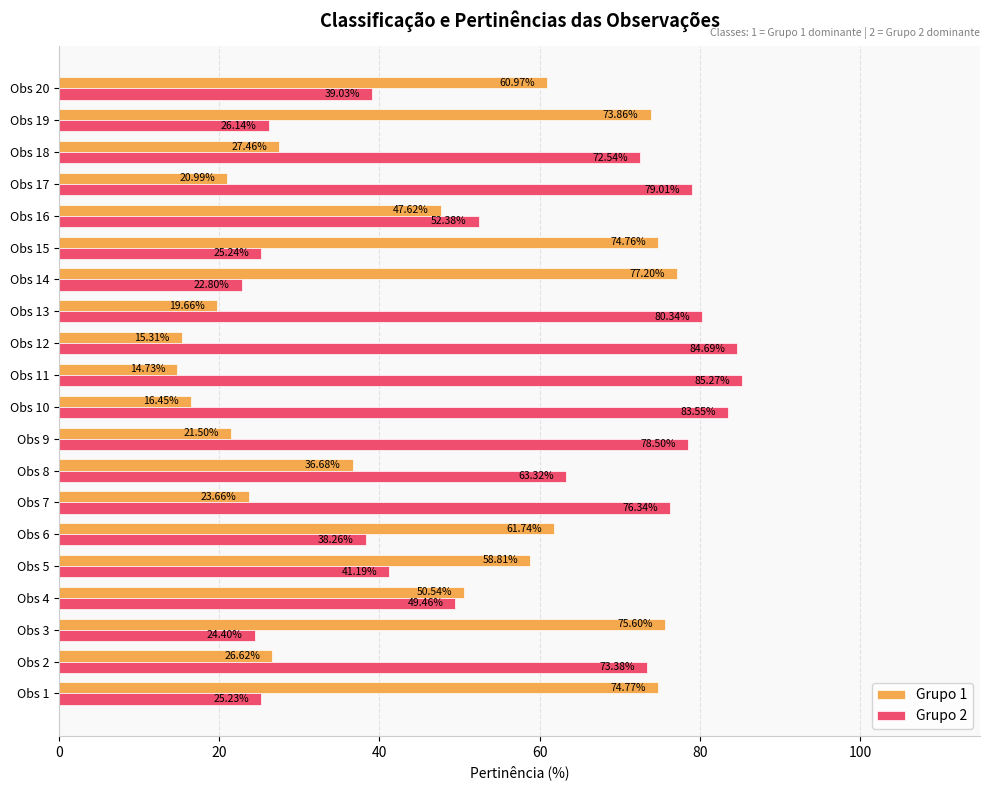

What is the total value across all series at Obs 9?

100.0